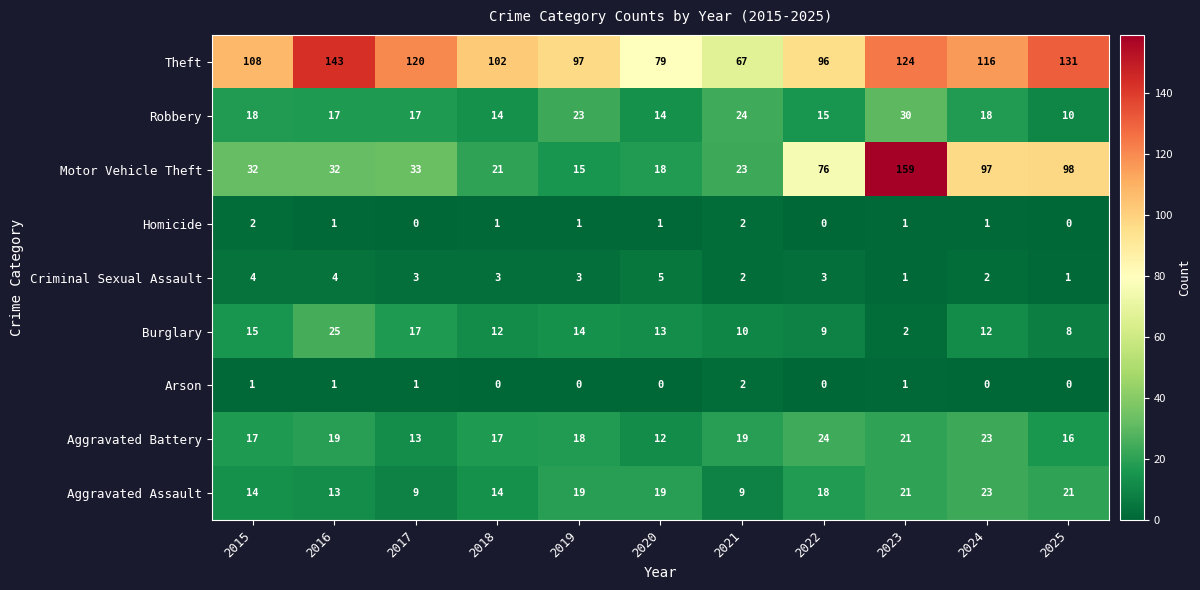

The value of Arson at 2022 is 0. True or false?

True